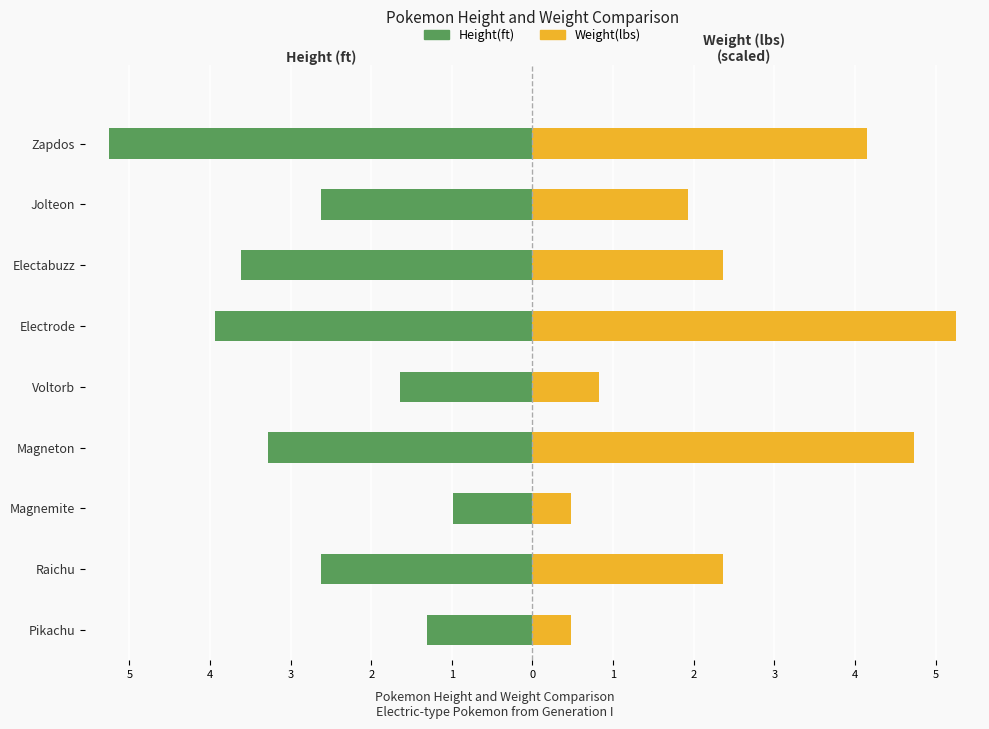

What is the value of the Weight(lbs) bar at the 4th from the left?

4.7